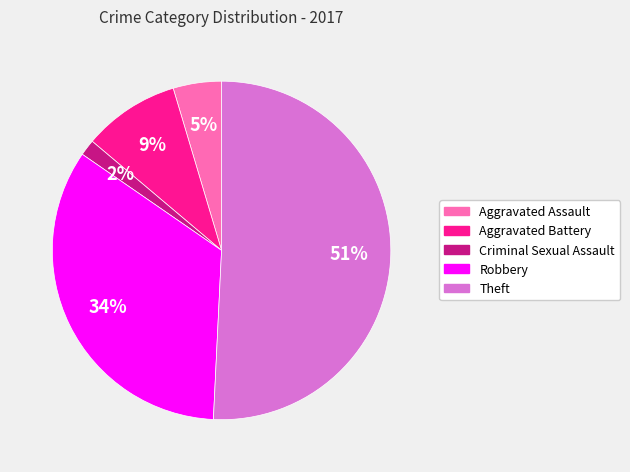

What is the largest slice in the pie chart?

Theft